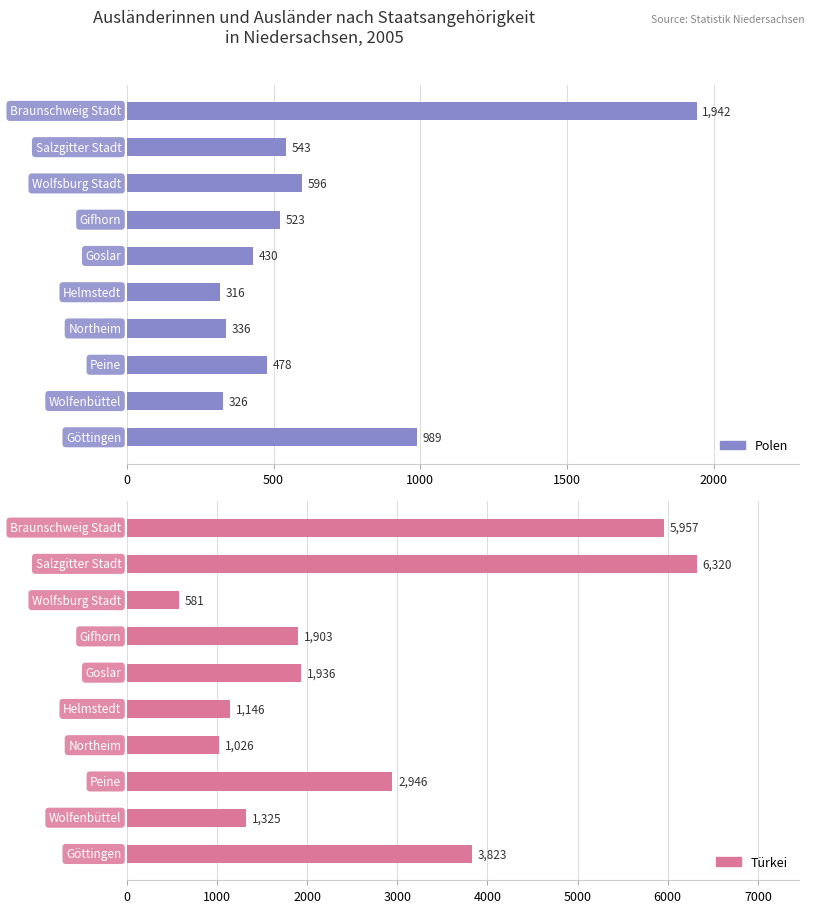

Rank the series at 1000 from lowest to highest value.

Türkei, Polen